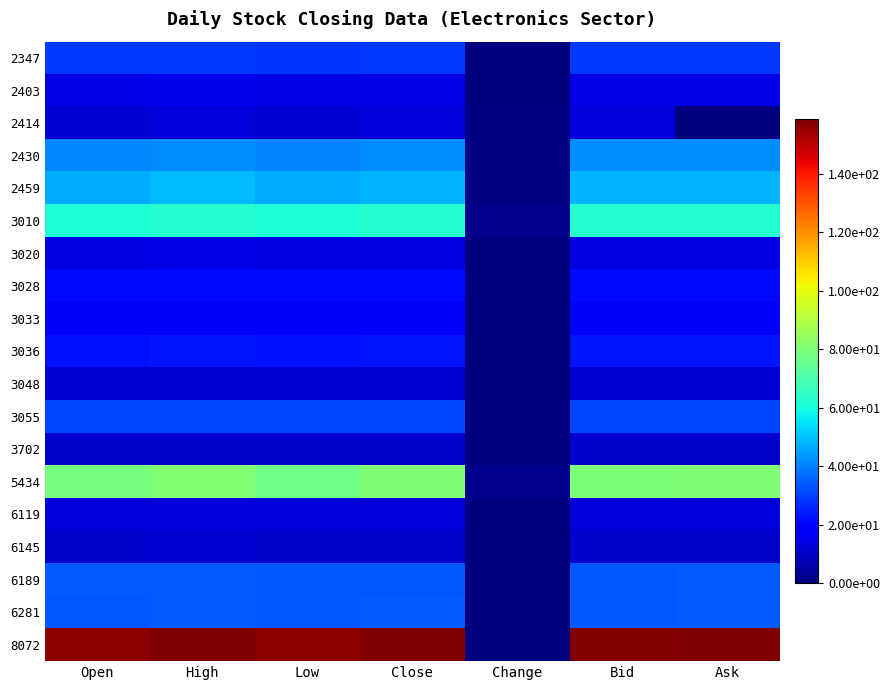

How many distinct data groups are displayed?

19